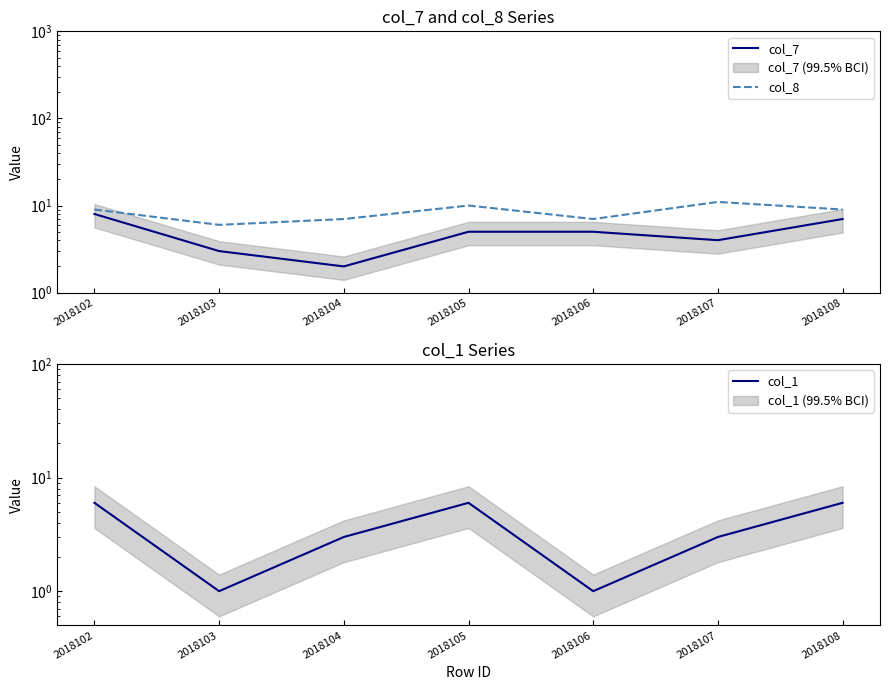

True or false: col_1 and col_8 intersect in this chart.

False